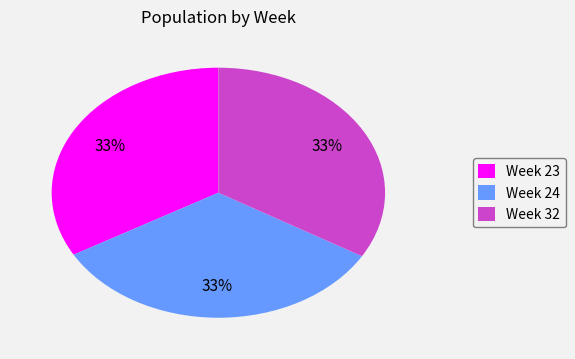

Is there a majority slice in this chart?

No